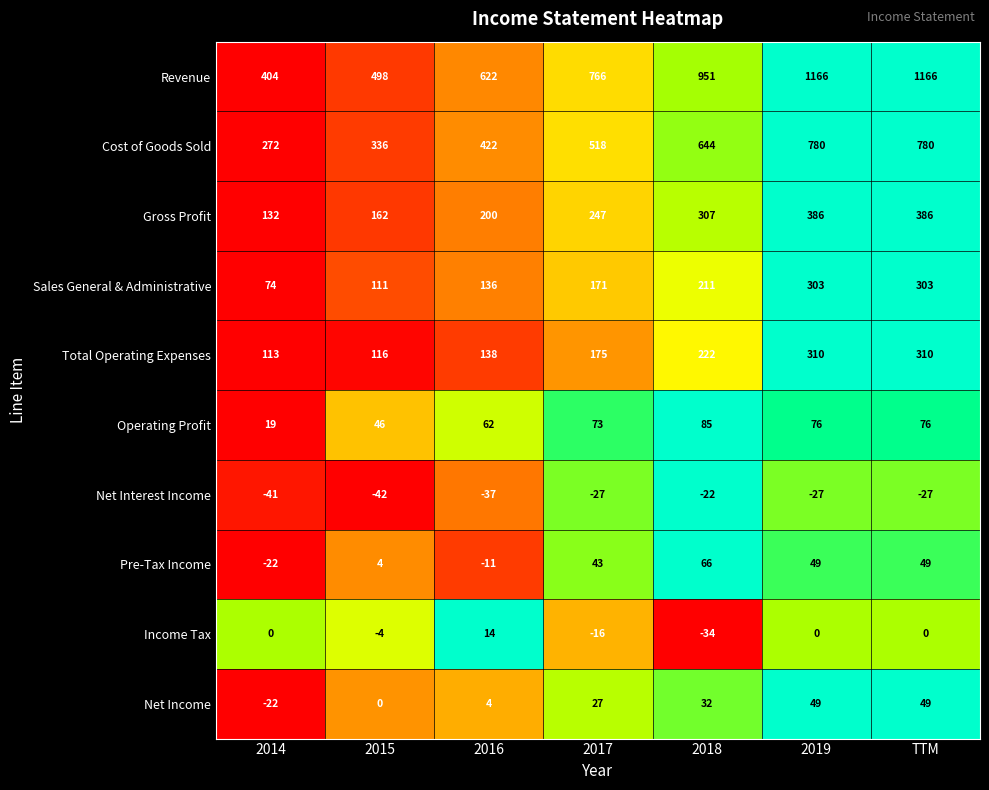

What value does the Operating Profit series have at 2019?

76